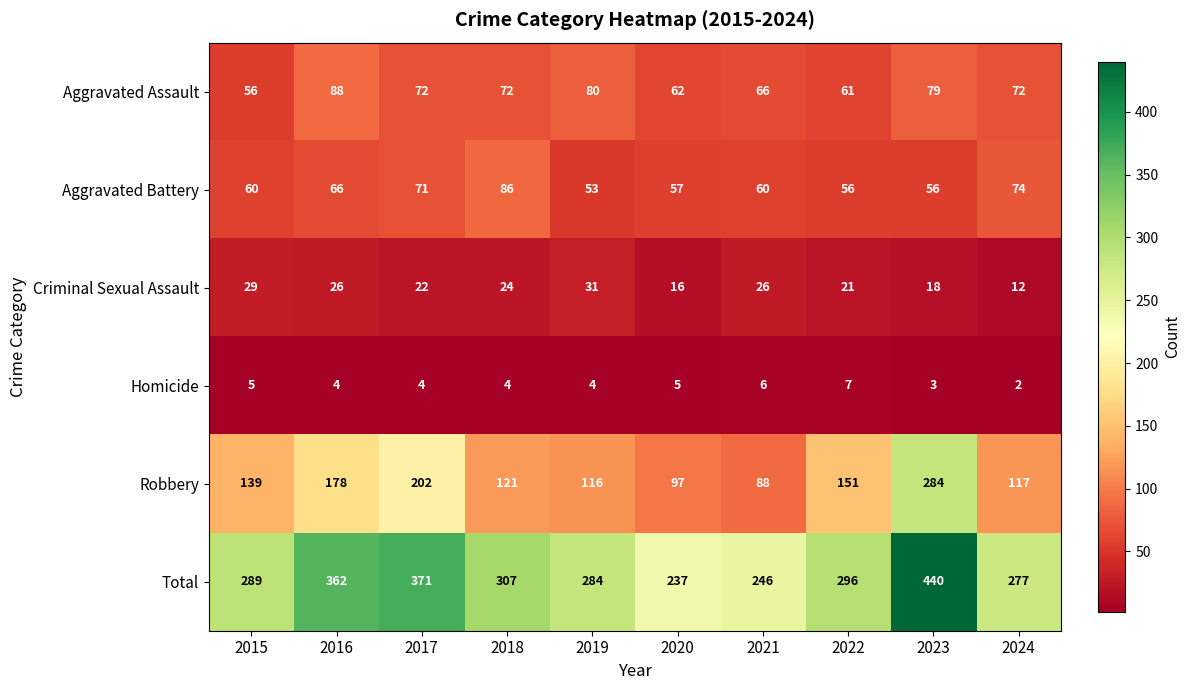

Between 2022 and 2023, which series saw the biggest shift?

Total